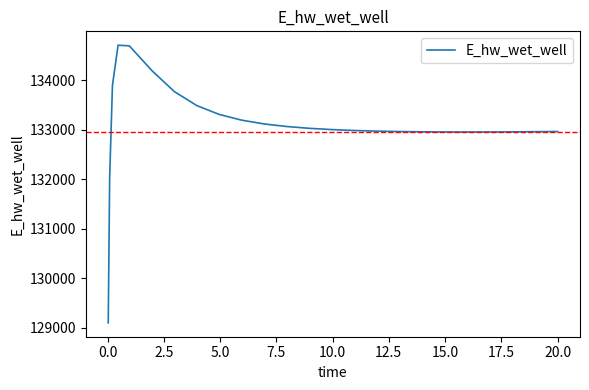

What is the maximum value shown in the chart?

134706.9